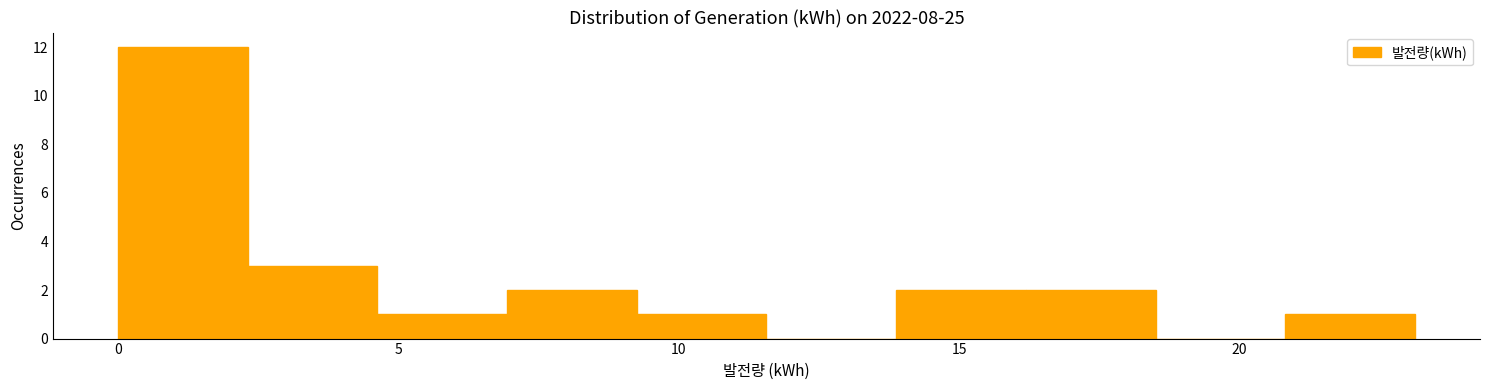

How tall is the bar that spans 9.5 to 11.5 on the x-axis? Neither the bar edges nor the heights are printed on the chart, so give them approximately, as read against the axes.

1